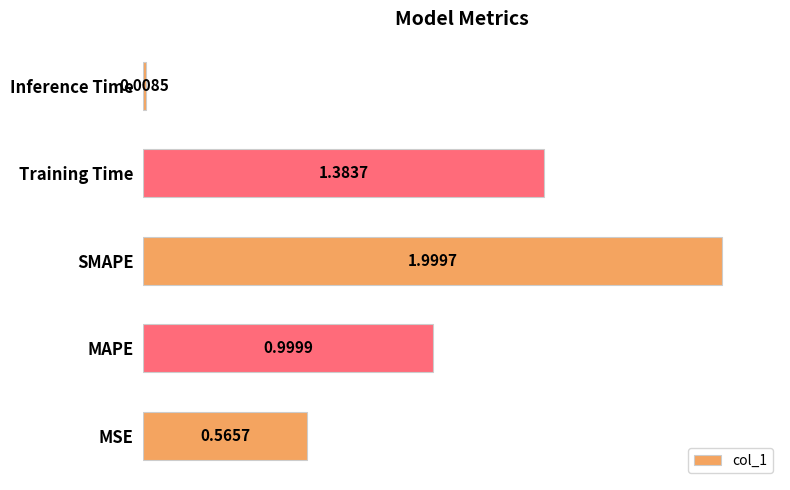

What is the ratio of the value at MAPE to the value at Training Time?

0.7